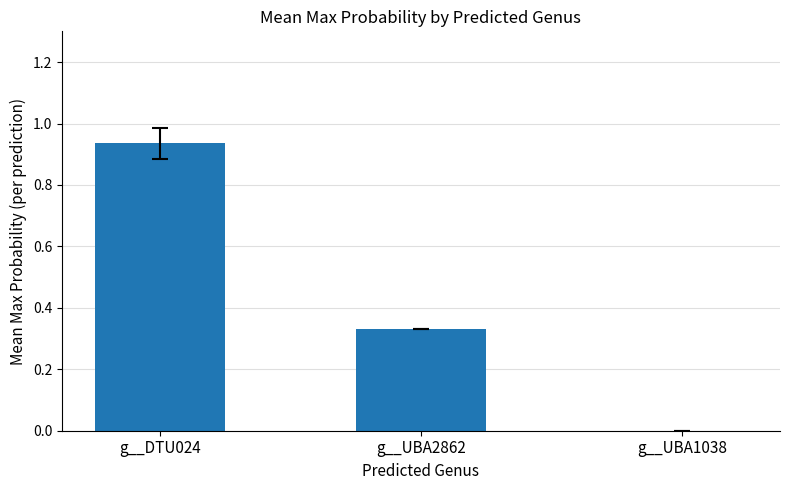

Is it true that the value at g__UBA1038 is 0.0?

True